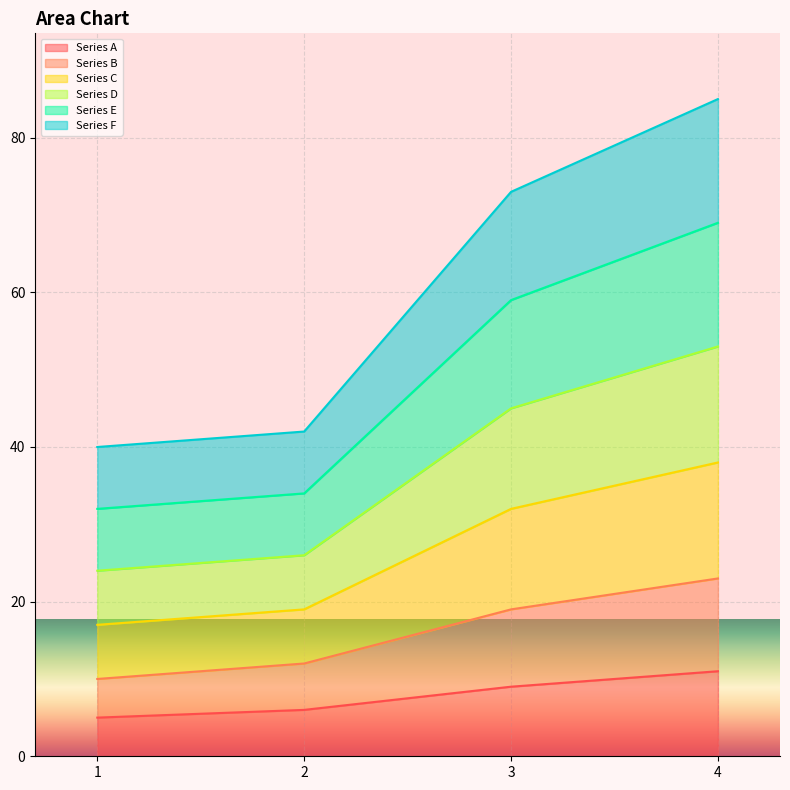

List the labels in order of Series F value, largest first.

4, 3, 2, 1